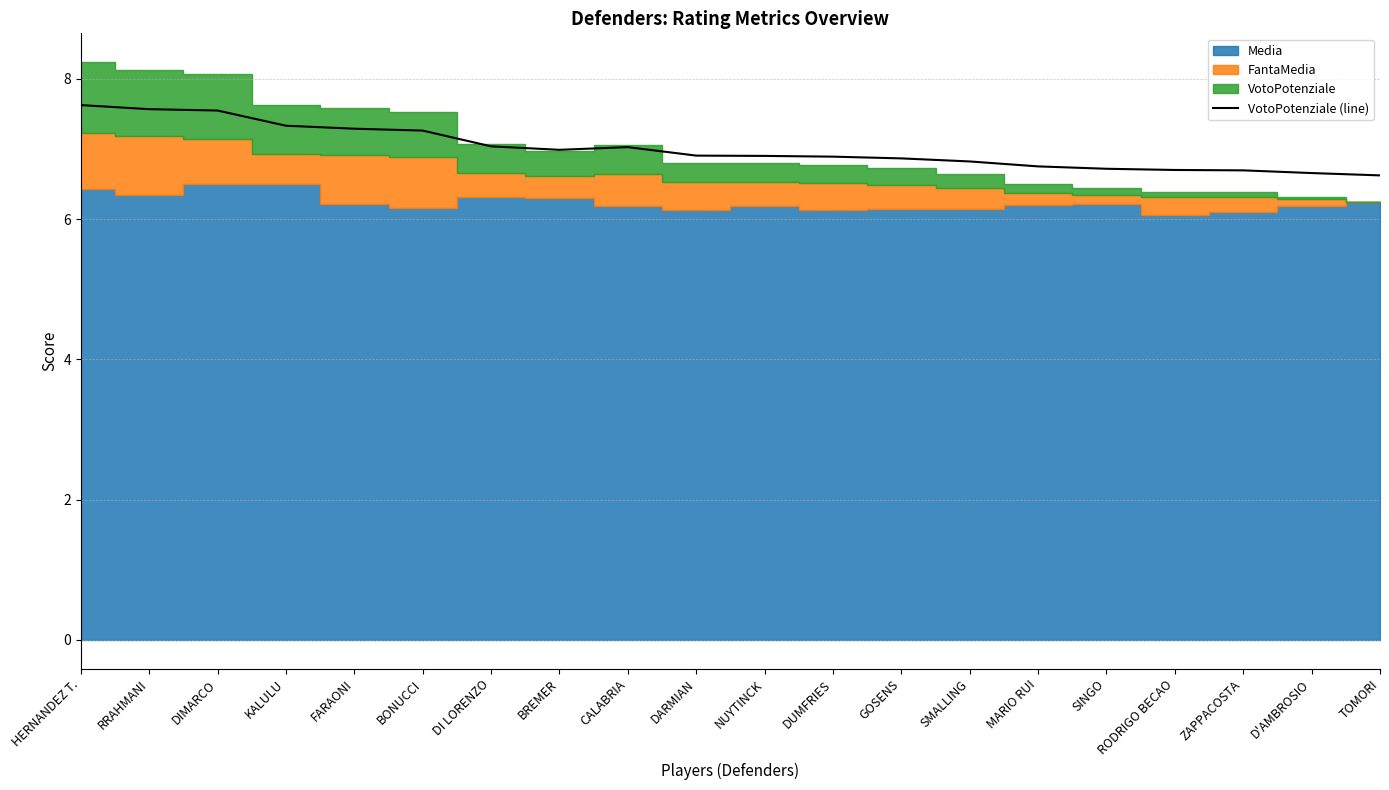

What is the value of the 8th point from the left?

7.0